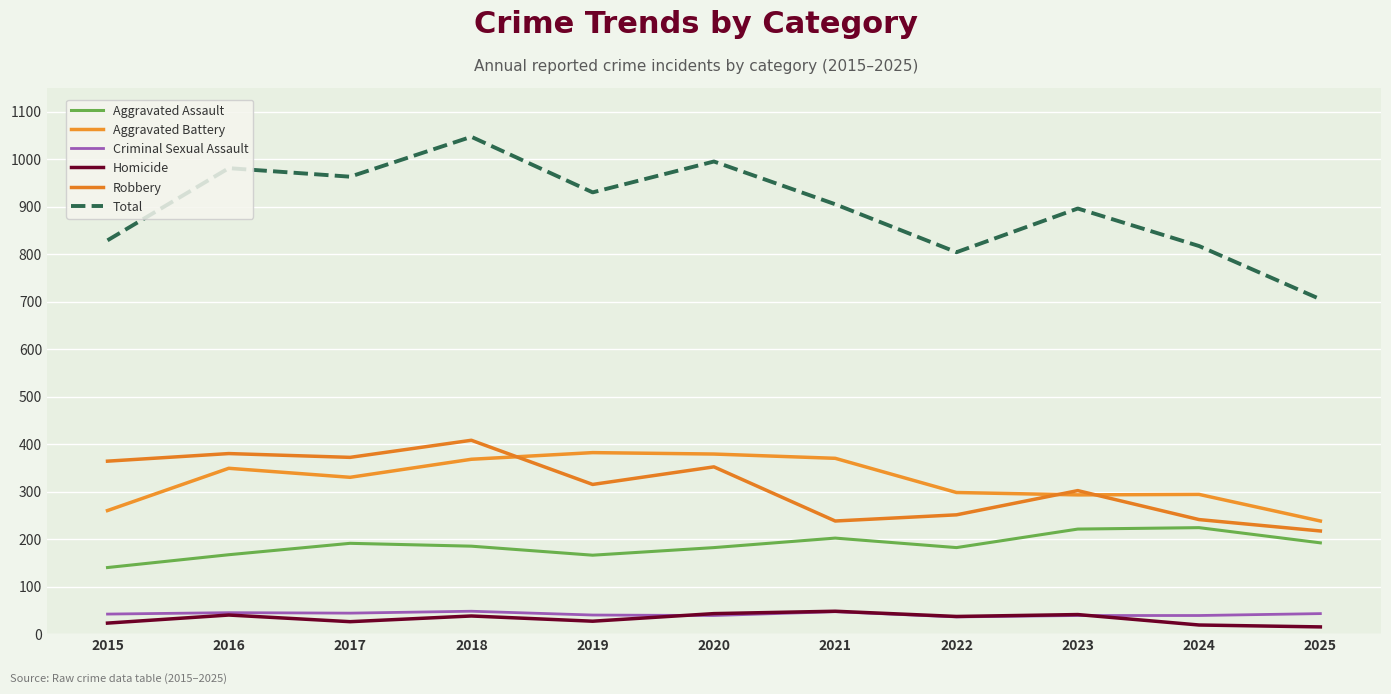

At which category does Aggravated Battery reach its first local valley?

2017